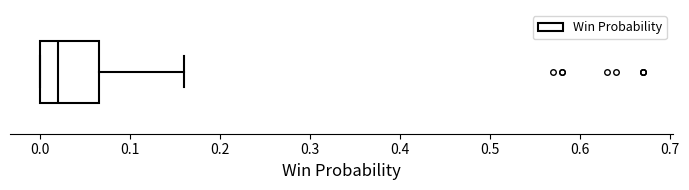

Transcribe this box plot: give where the median line is, the range the box spans, and where the two whiskers end, as read against the x-axis. The values are not printed on the chart, so give them approximately, as read against the axis.

median 0.02, box 0.00 to 0.07, whiskers 0.00 to 0.16